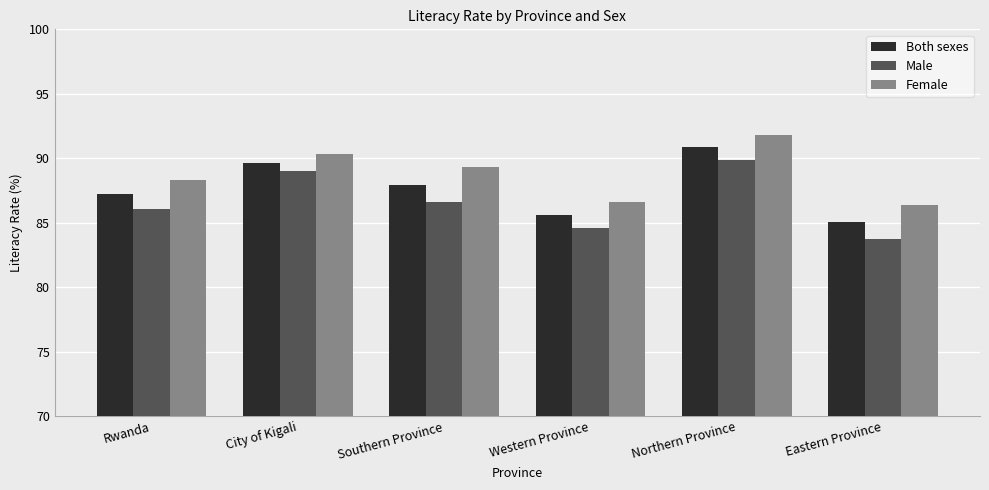

The Both sexes series shows 85.0 at Eastern Province. True or false?

True